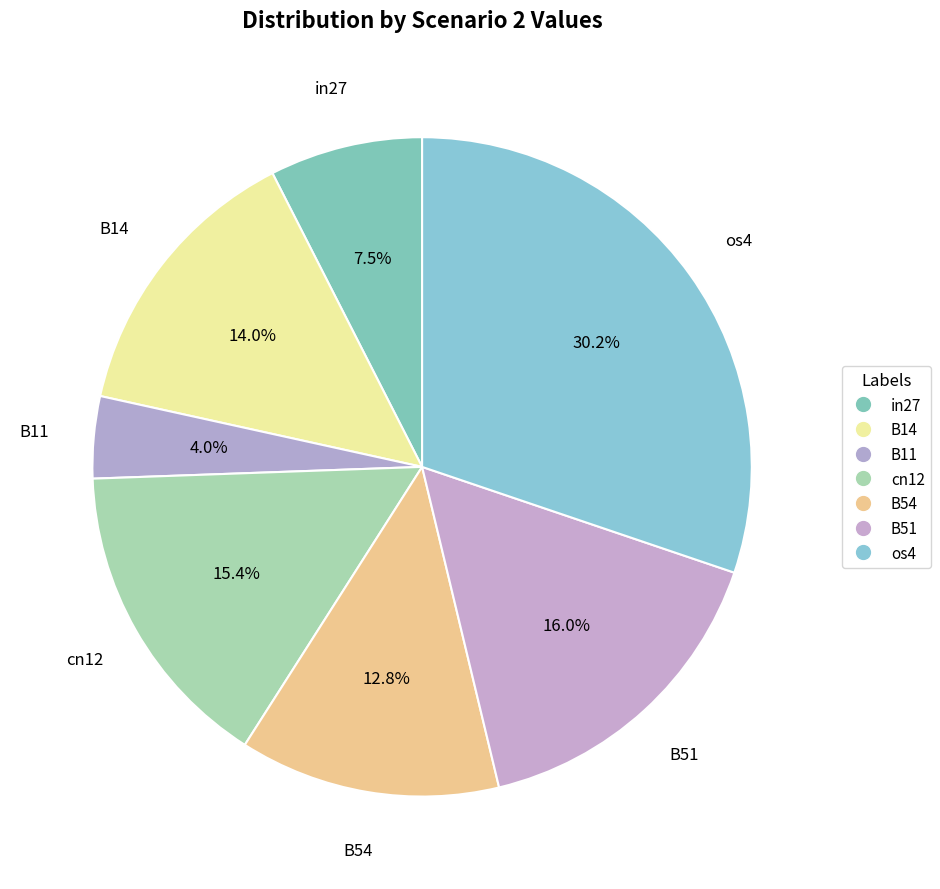

To the nearest percent, what portion does B11 represent?

4%